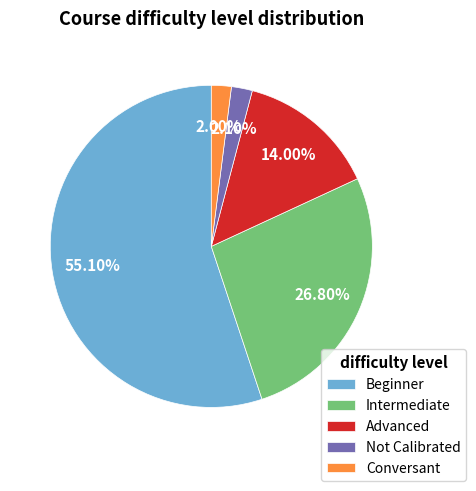

To the nearest percent, what is the difference between the Intermediate and Conversant slice percentages?

25%